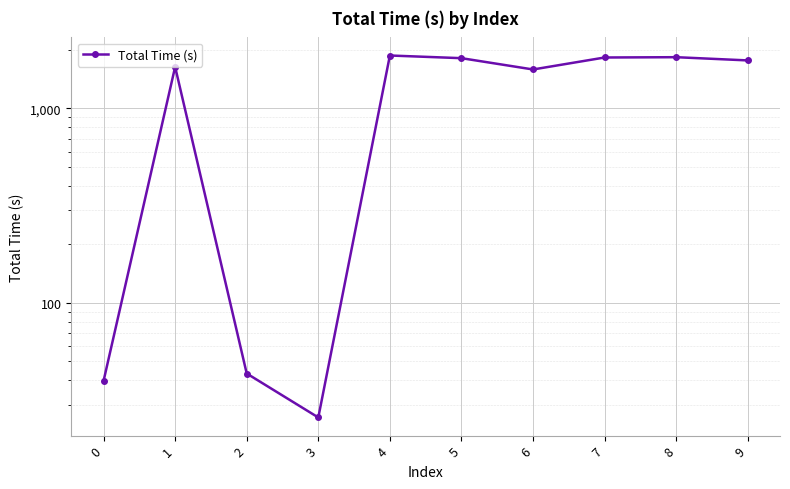

Rank the categories by value from lowest to highest.

3, 0, 2, 6, 1, 9, 5, 7, 8, 4